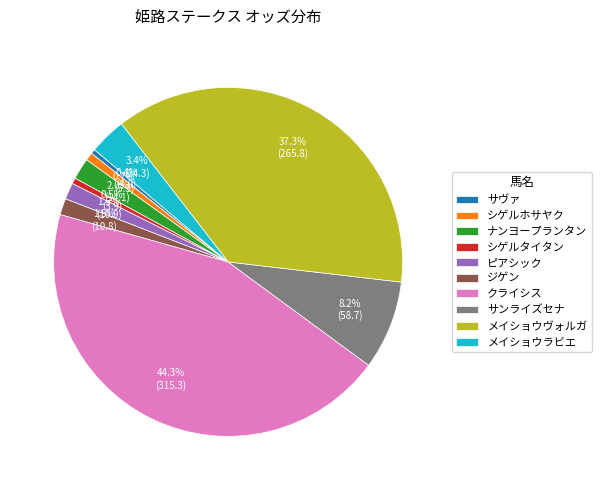

The シゲルホサヤク slice represents 1% of the pie. True or false?

True